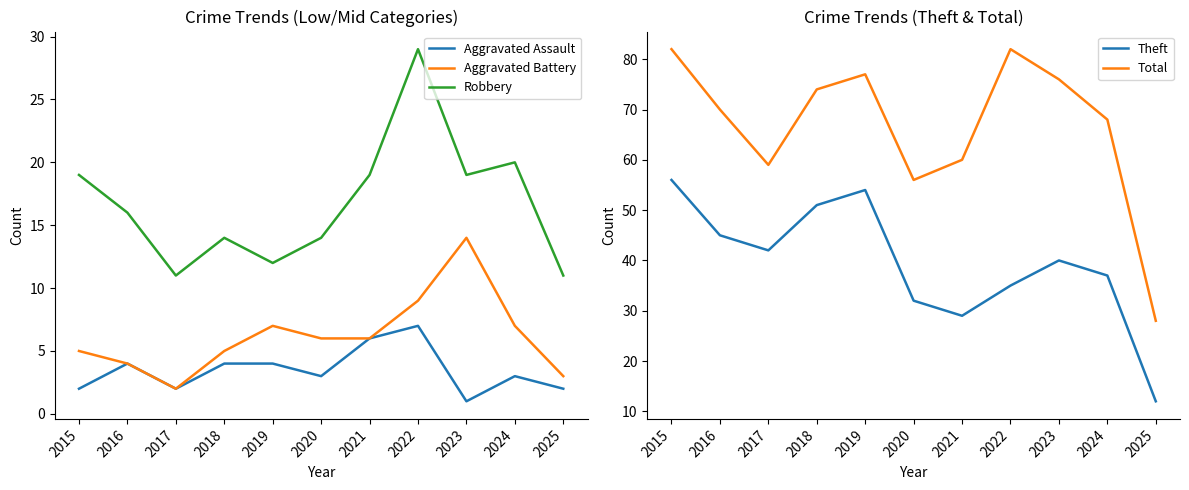

Between 2017 and 2022, which series saw the biggest shift?

Total